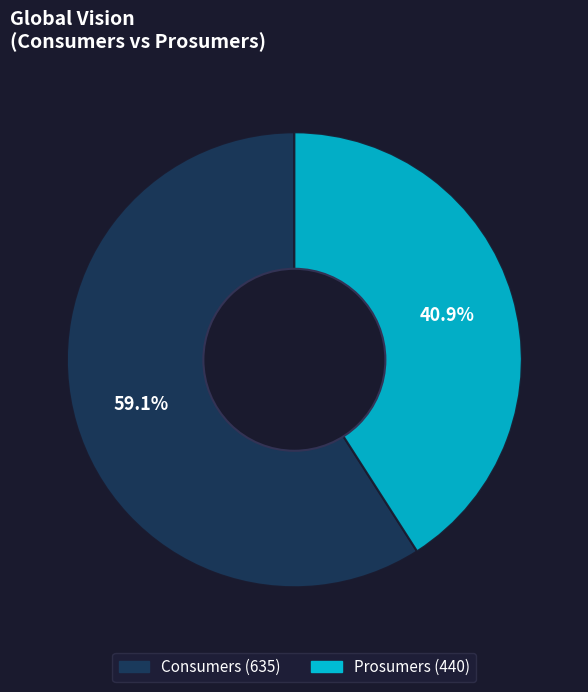

Does Consumers represent more than half of the total?

Yes